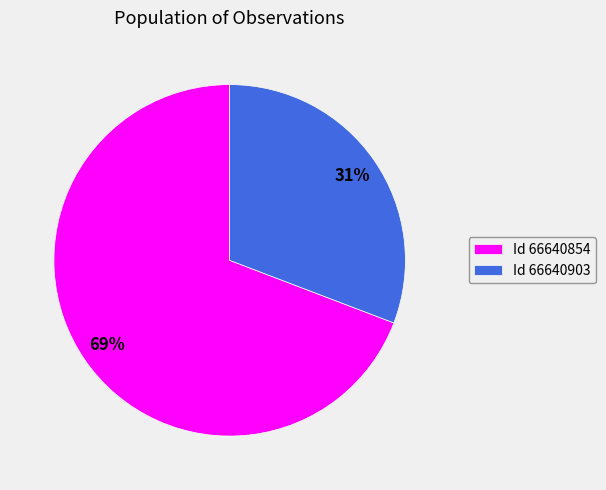

Between Id 66640854 and Id 66640903, which is larger?

Id 66640854